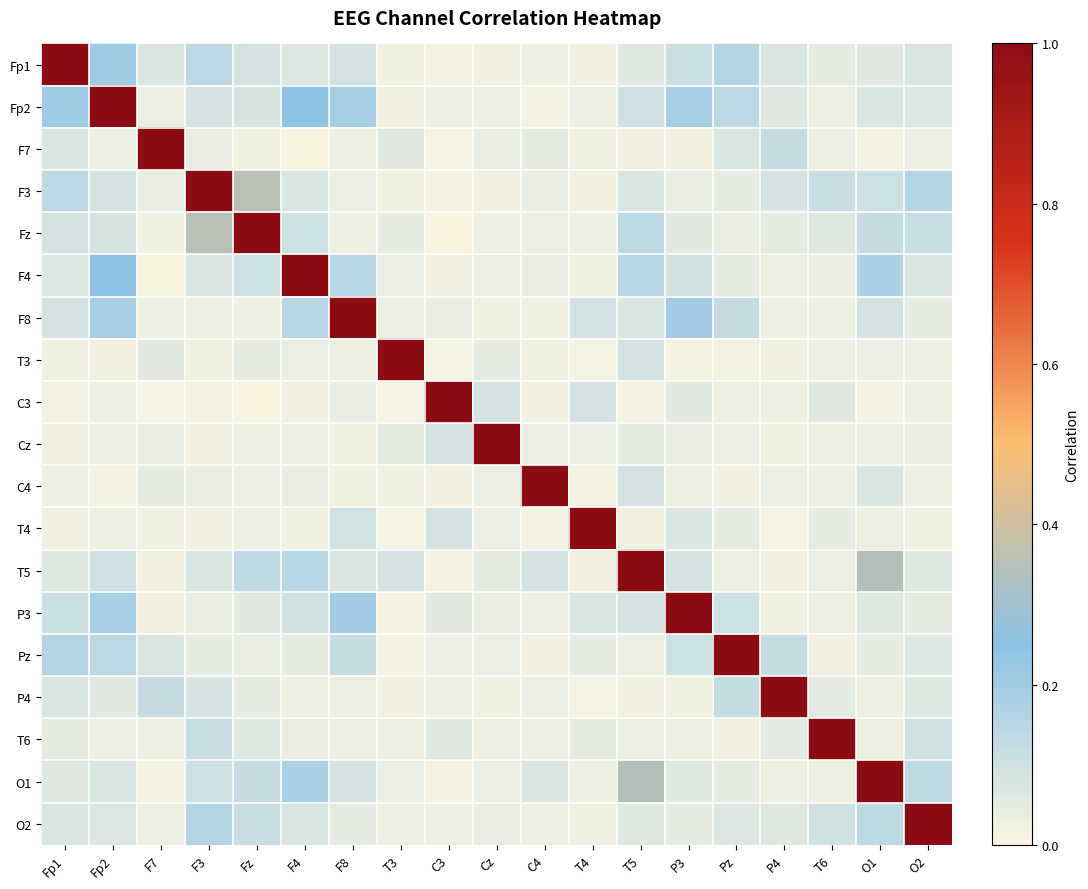

What is the spread (max minus min) of values at T5?

1.0